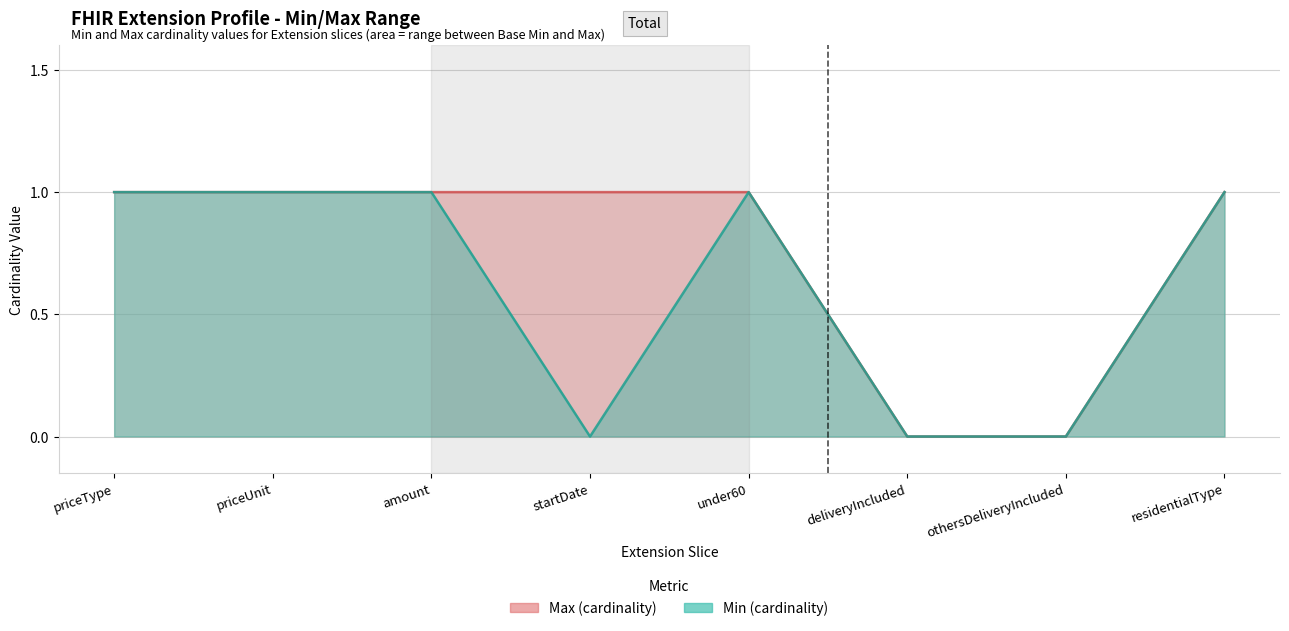

How many data points are less than 1?

2